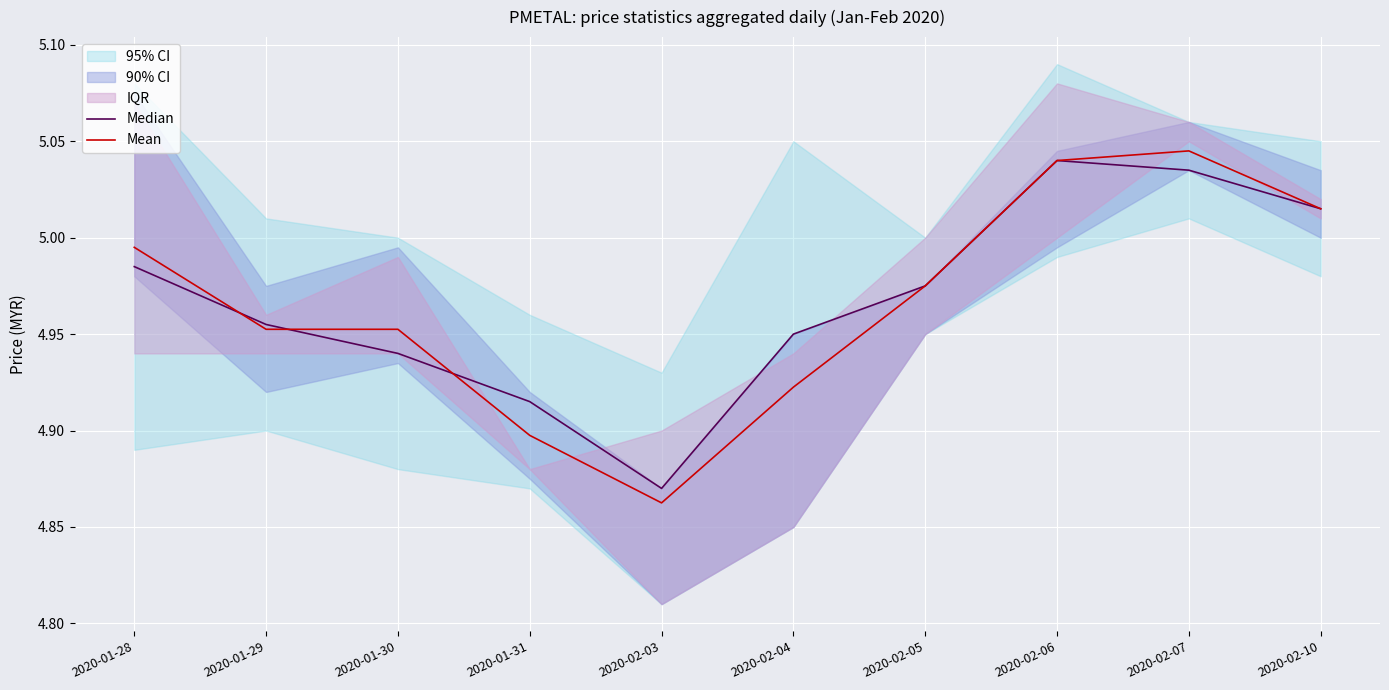

At which category is the sum across all series the highest?

2020-02-06